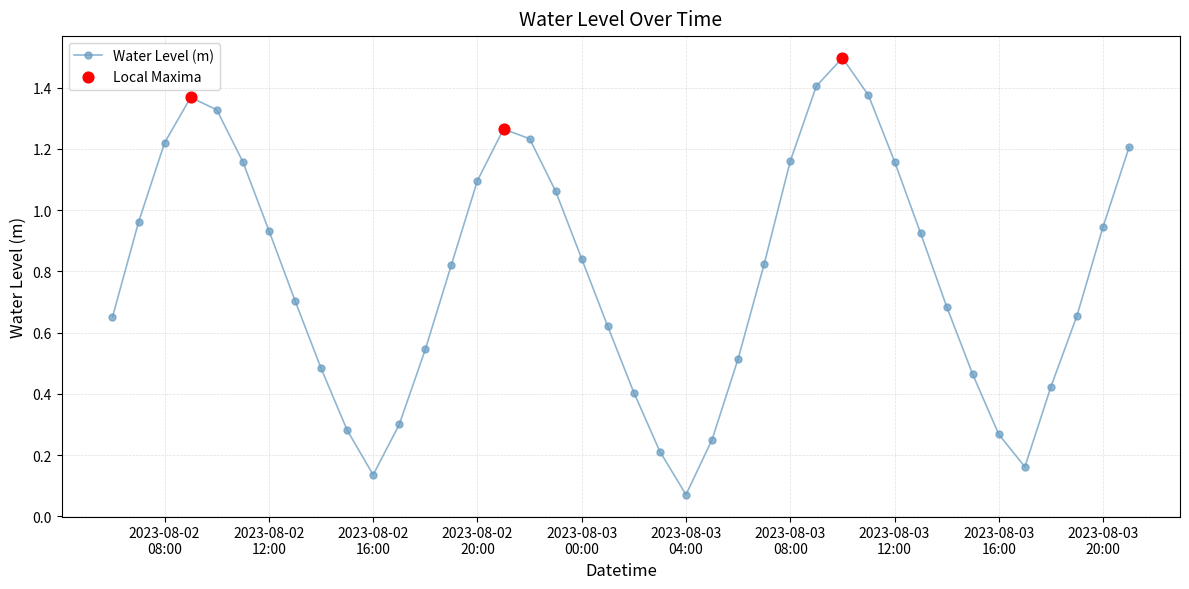

What is the sum of all values?

31.6